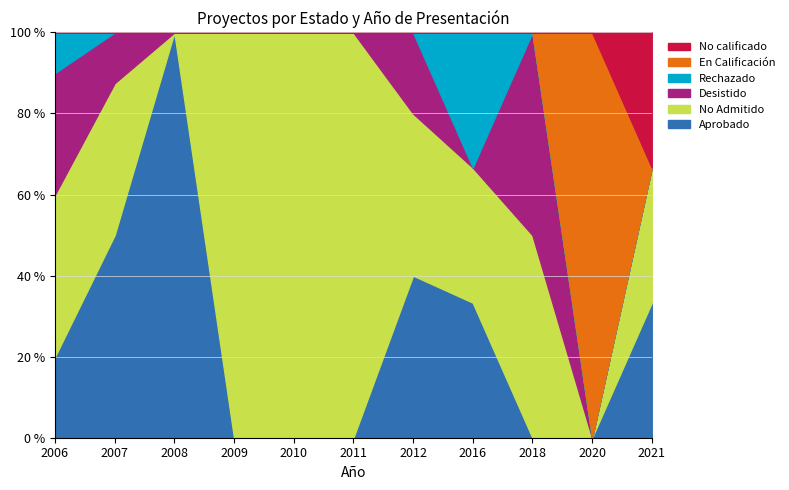

What is the maximum value for Aprobado?

100.0